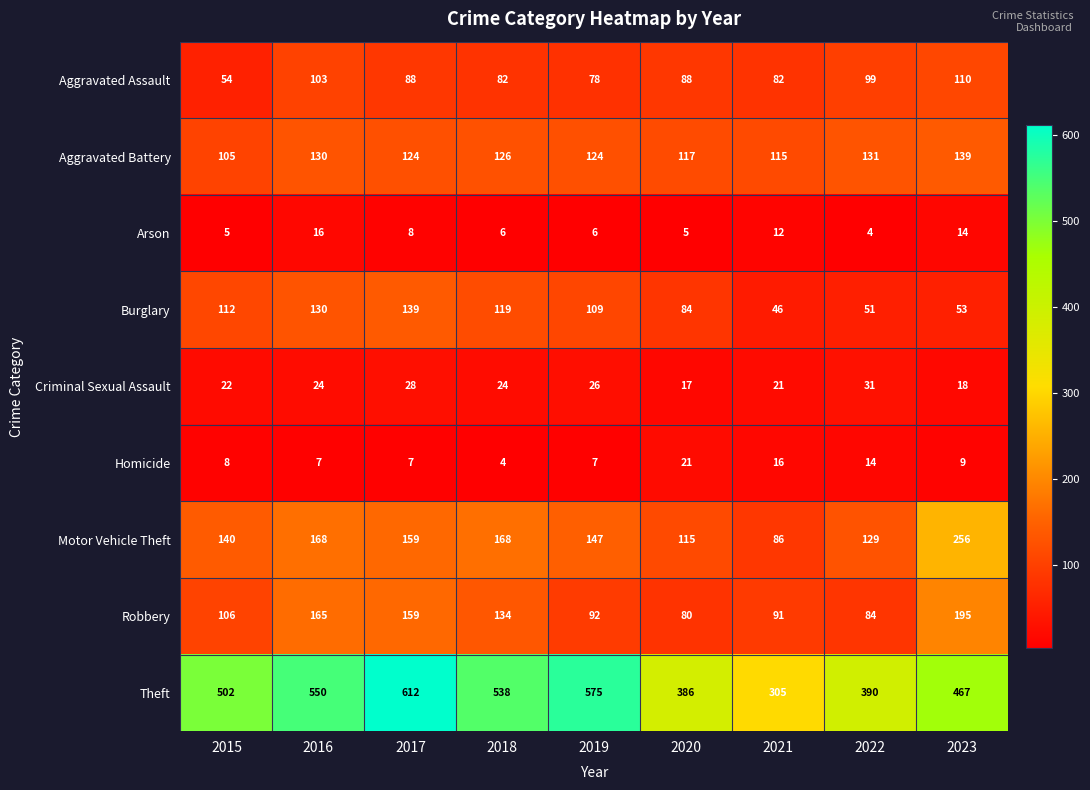

What is the average value of the Robbery series?

123